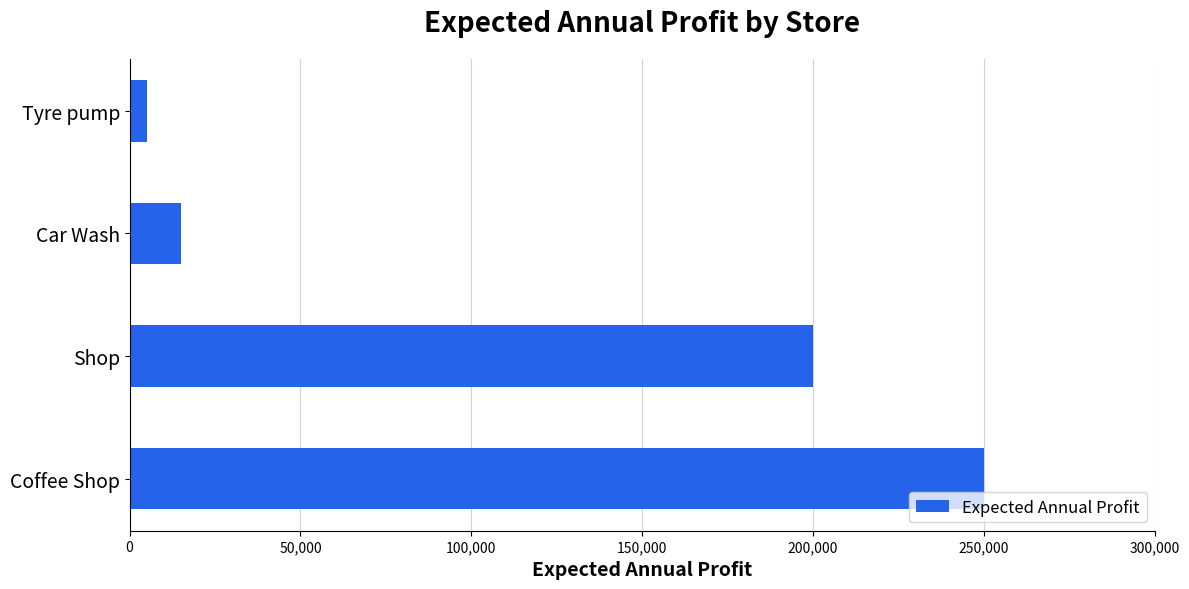

What is the sum of the values at Coffee Shop and Car Wash?

265000